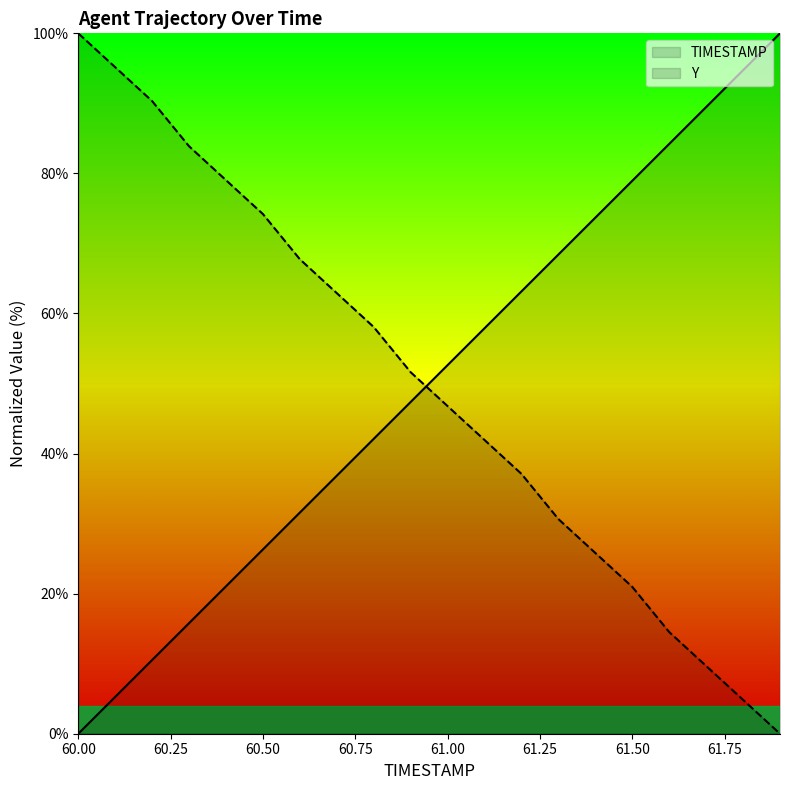

At which category is the sum across all series the highest?

60.2